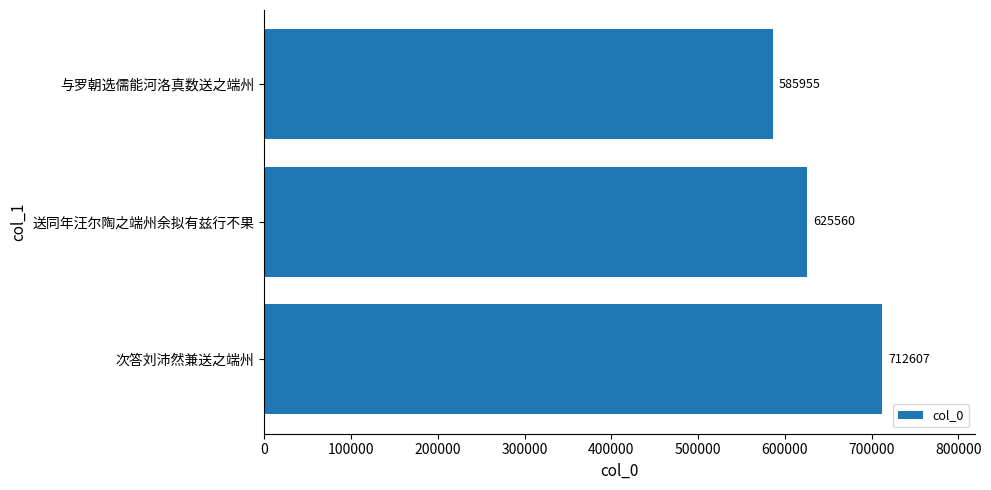

What is the sum of all values?

1924122